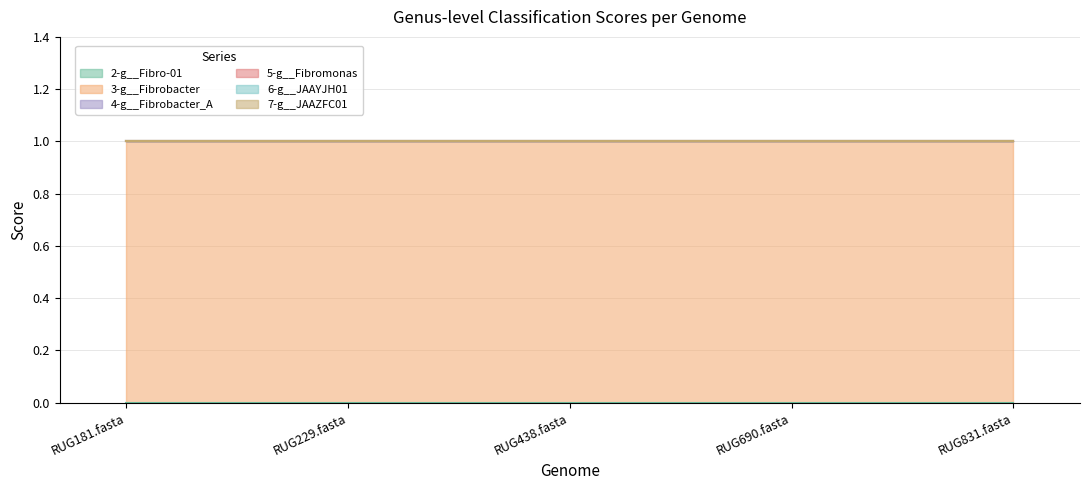

Is it true that 3-g__Fibrobacter equals 1 at RUG831.fasta?

True